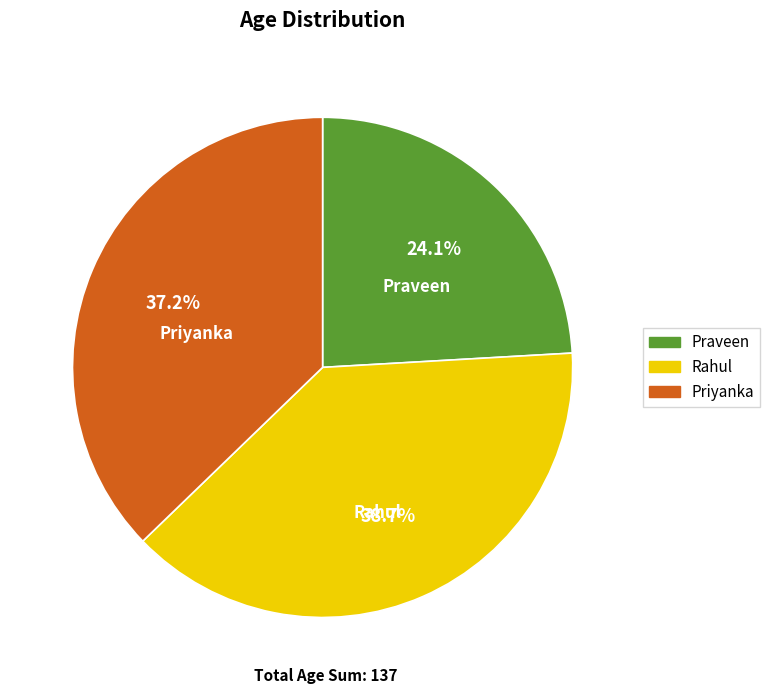

To the nearest percent, what portion does Praveen represent?

24%